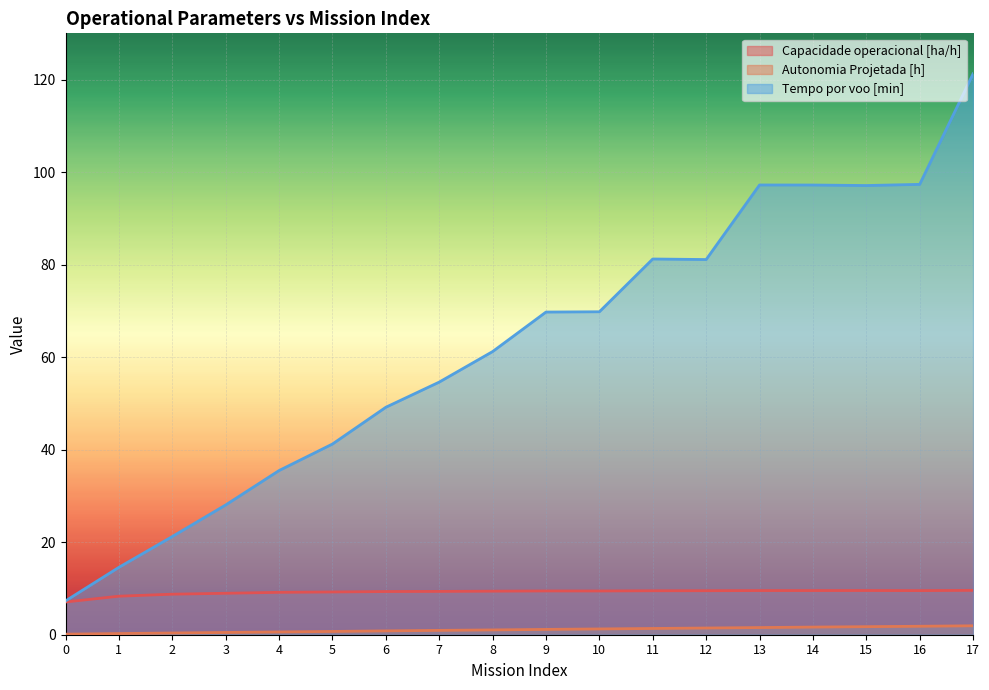

How many lines are shown in the chart?

3